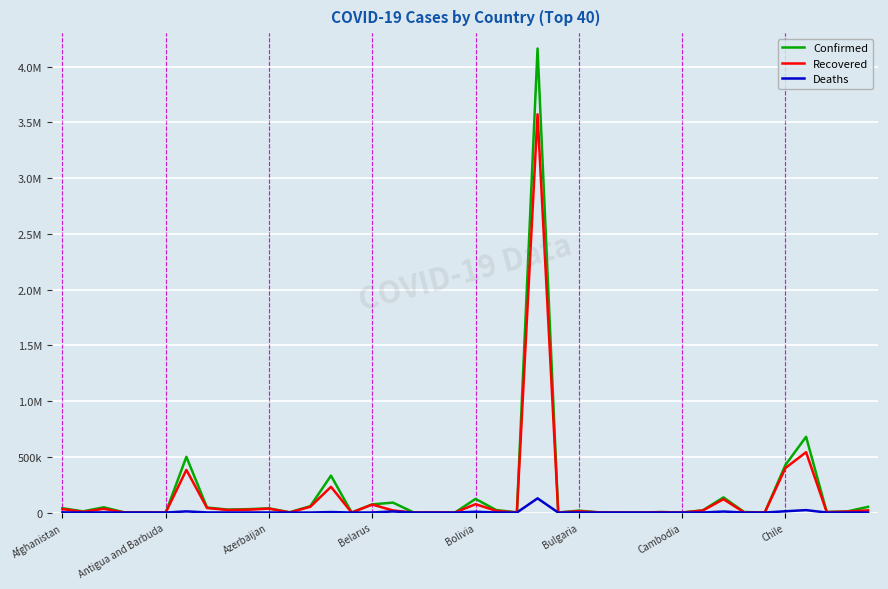

Is this an area chart (filled region under the line)?

No